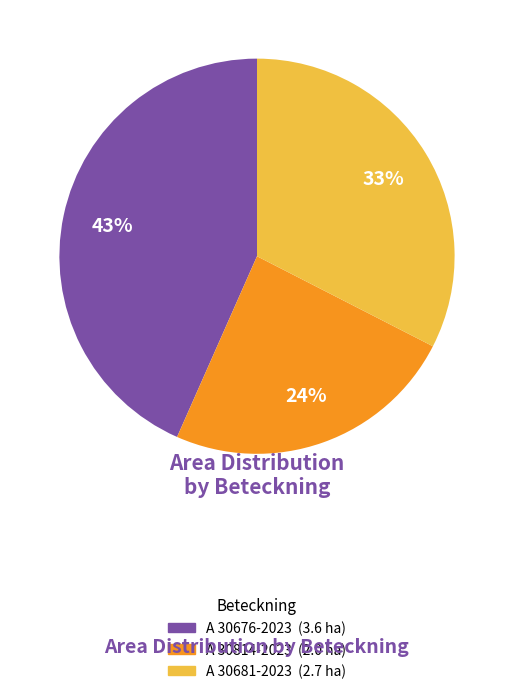

To the nearest percent, what is the average slice percentage?

33%